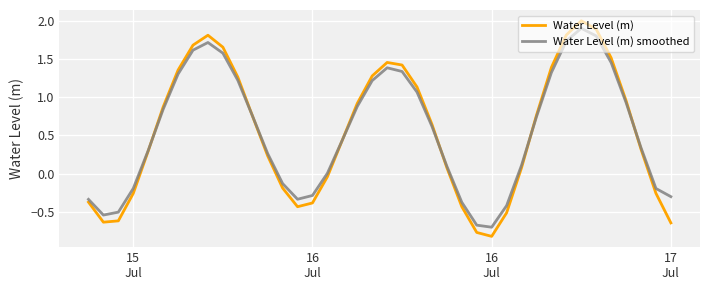

Which series has the largest range (max minus min)?

Water Level (m)